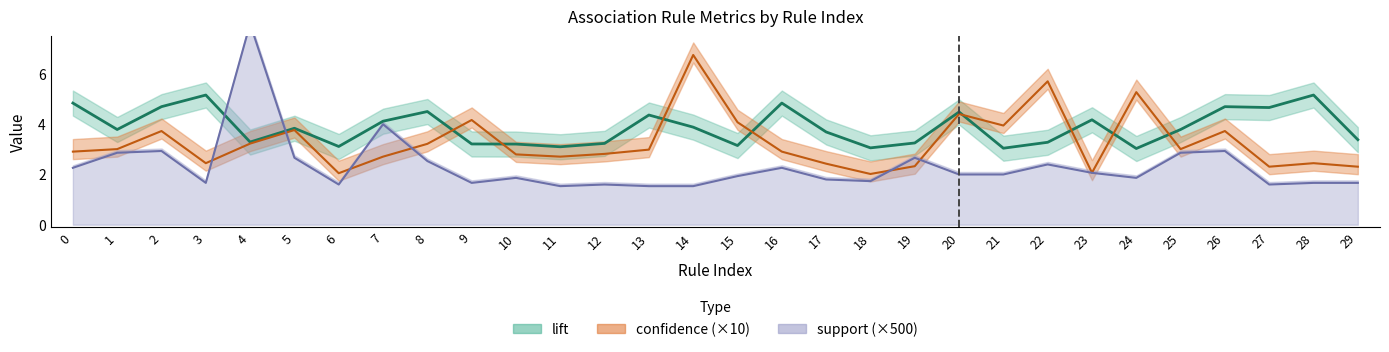

At which label does confidence reach its peak?

14